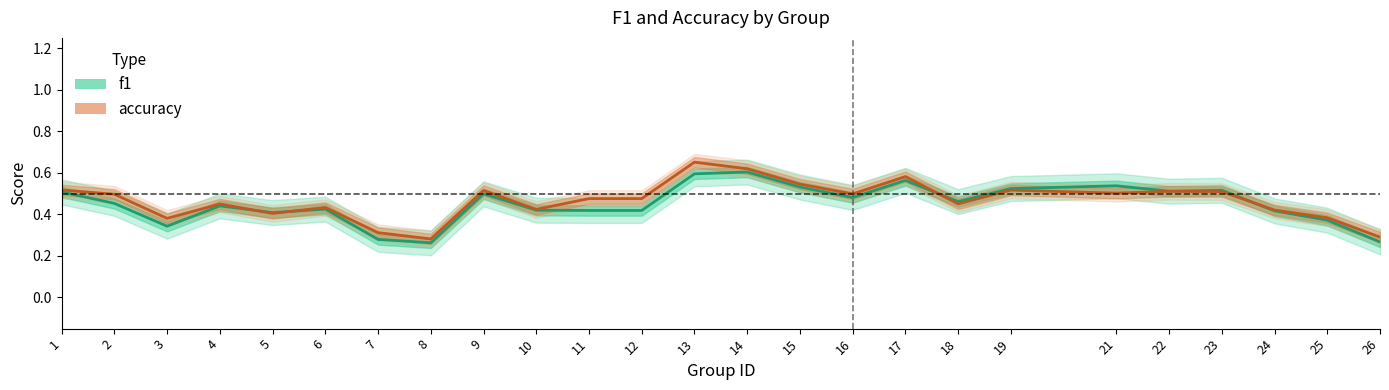

Where is the first local minimum for f1?

3